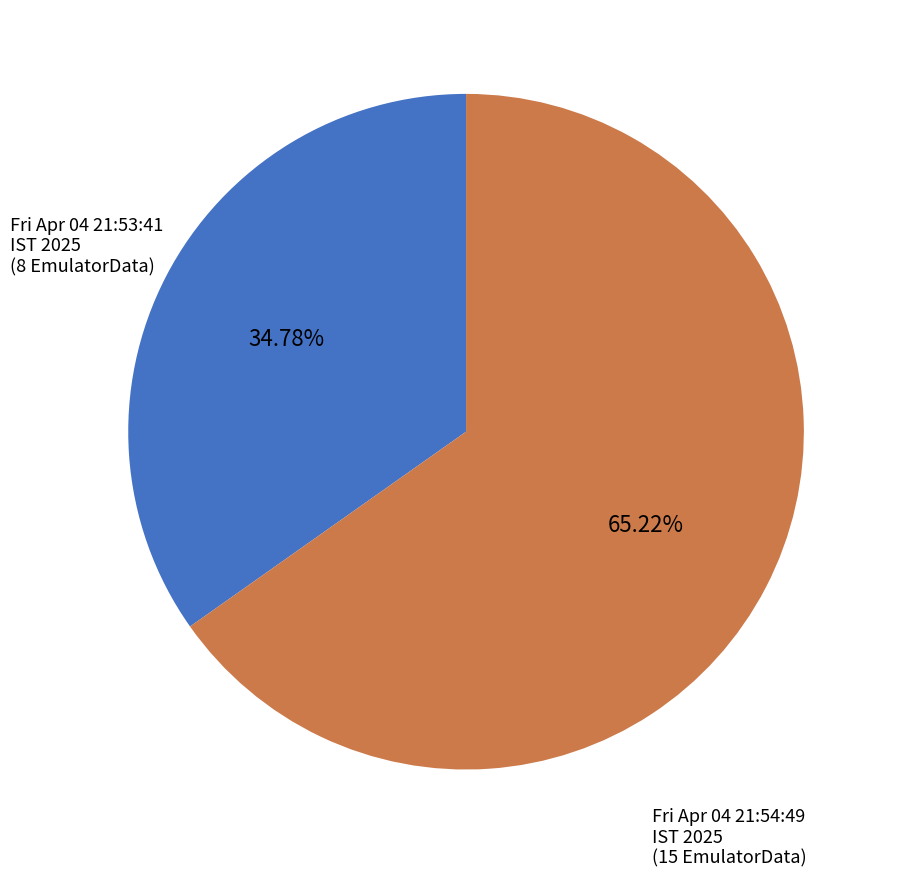

What percentage do Fri Apr 04 21:54:49 IST 2025 and Fri Apr 04 21:53:41 IST 2025 together represent?

100.0%